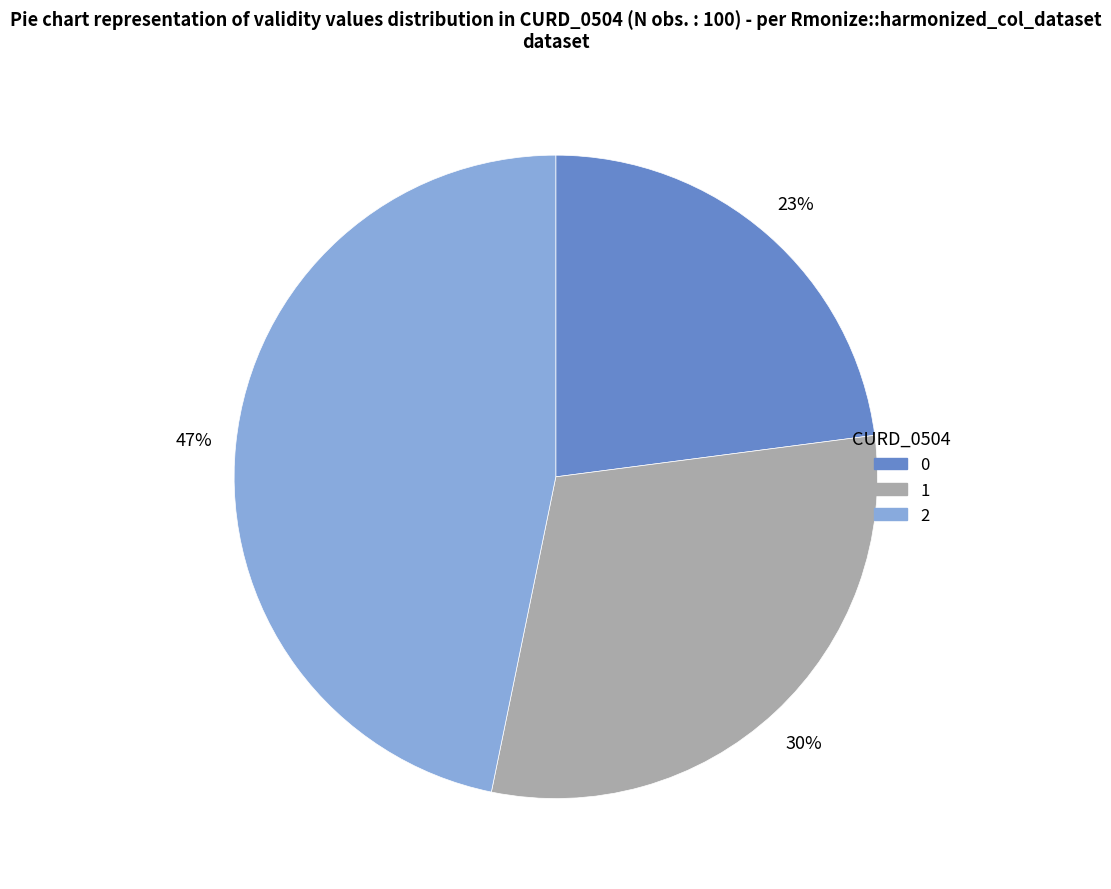

Count the number of slices in the pie.

3